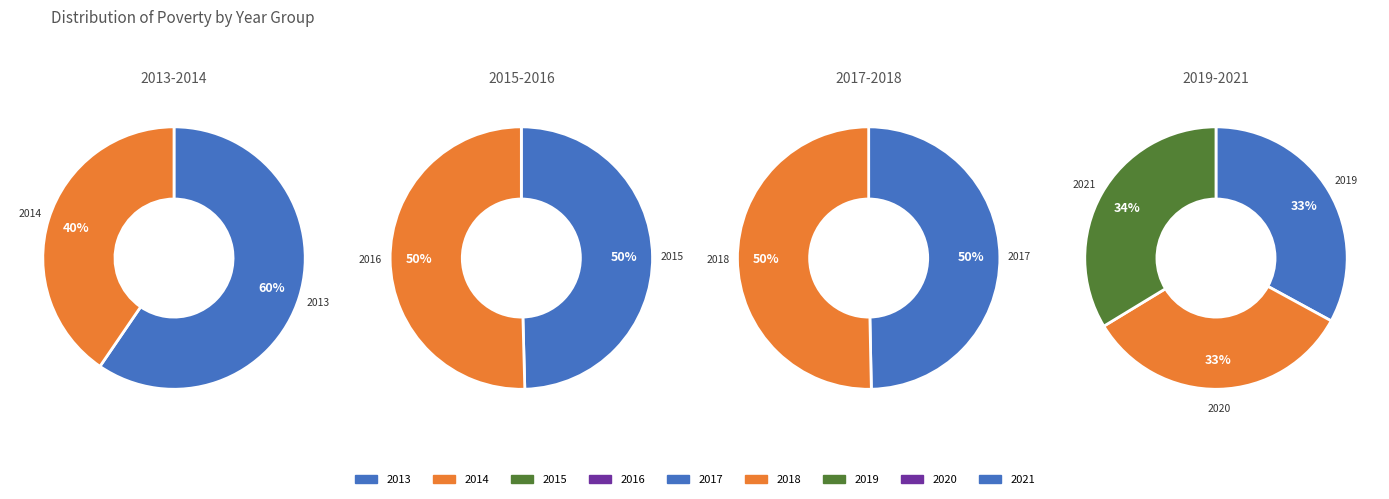

Is 2018 the majority of the pie?

No